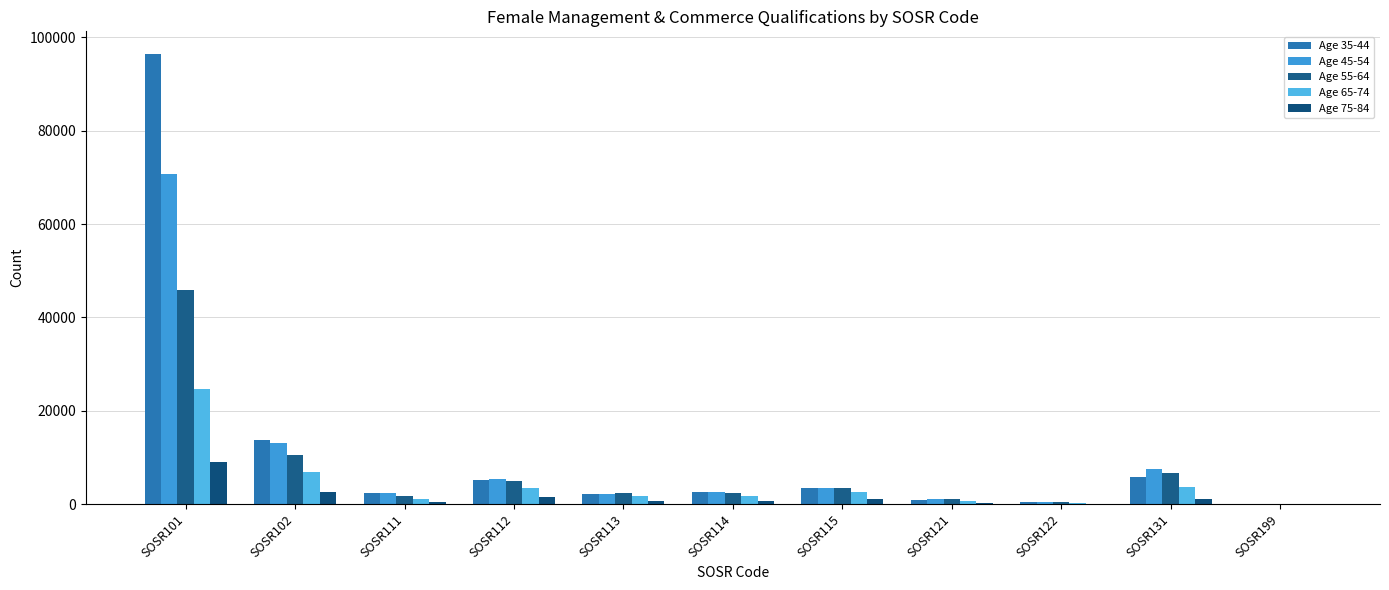

At how many categories does at least one series exceed 79594?

1